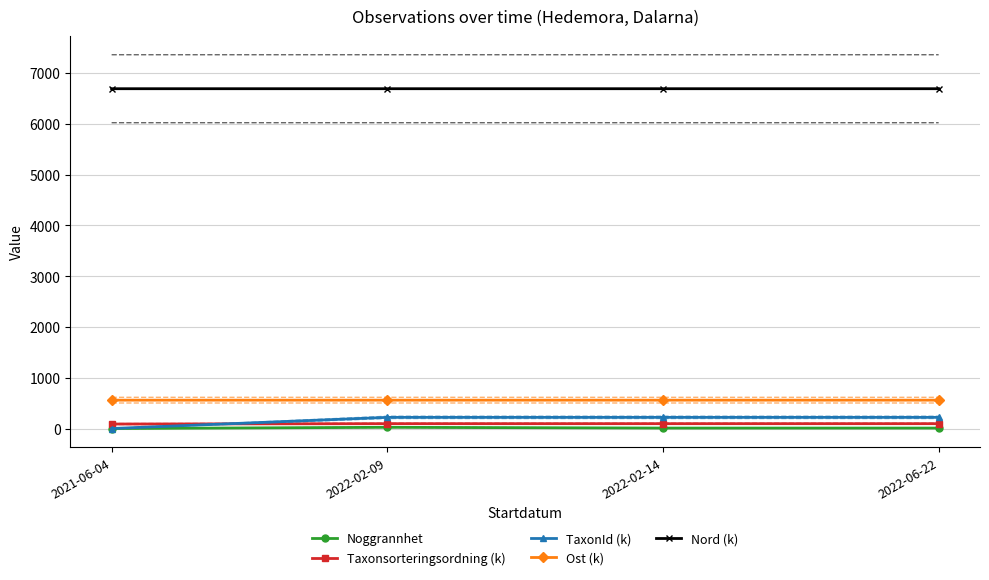

What is the average value of the Taxonsorteringsordning (k) series?

94.6